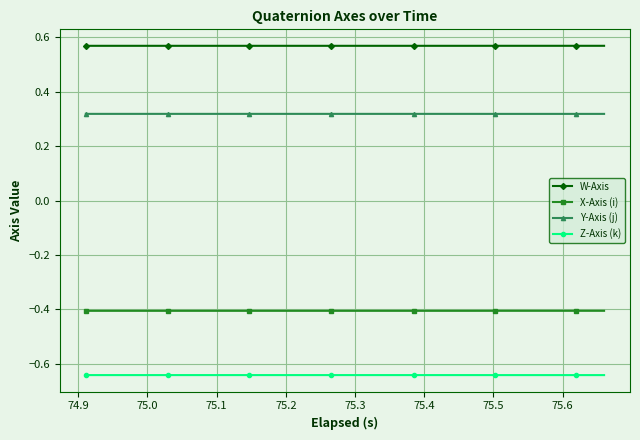

What is the value of the X-Axis (i) point at the 10th from the left?

-0.4